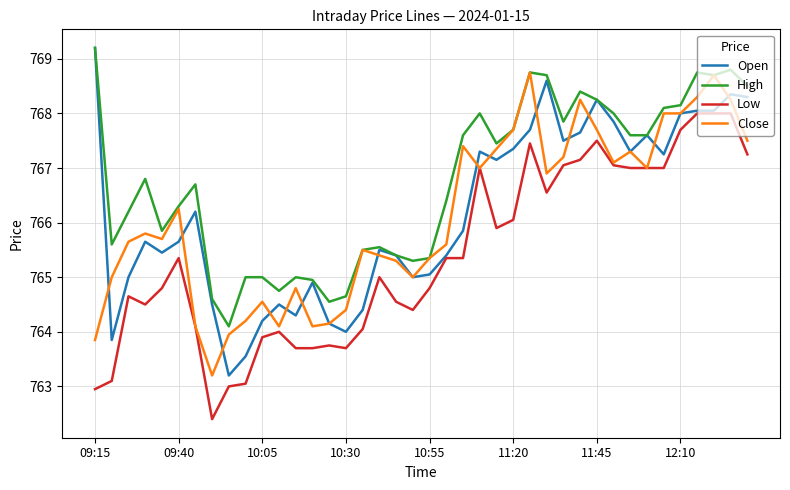

What is the highest value of the Open series?

769.2